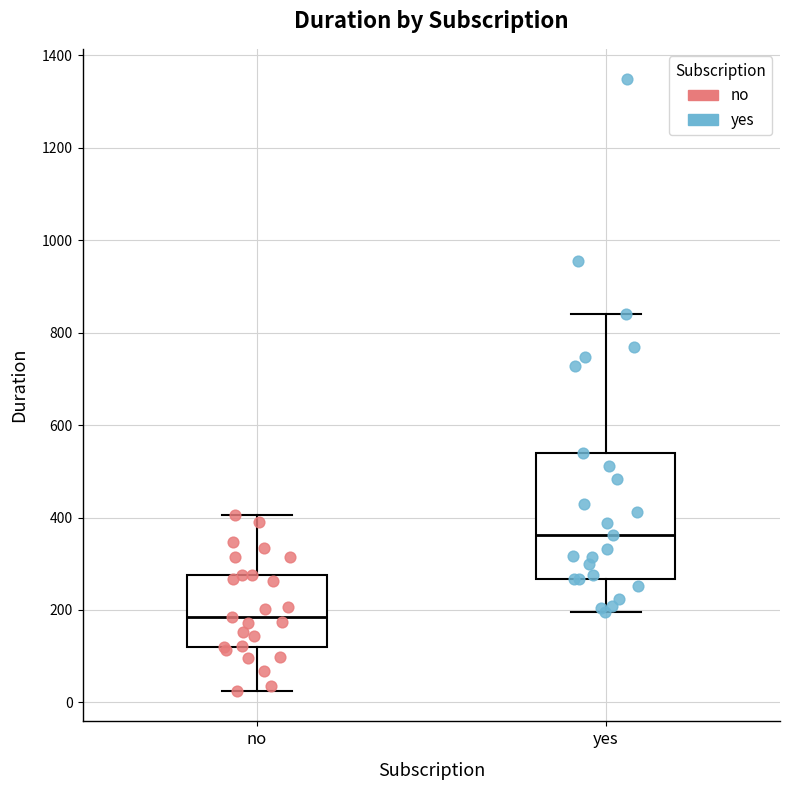

Reading left to right, read every box against the y-axis: the position of its median line, the range the box covers, and the ends of its whiskers. The values are not printed on the chart, so give them approximately, as read against the axis.

no: median 180, box 120 to 280, whiskers 20 to 400
yes: median 360, box 260 to 540, whiskers 200 to 840